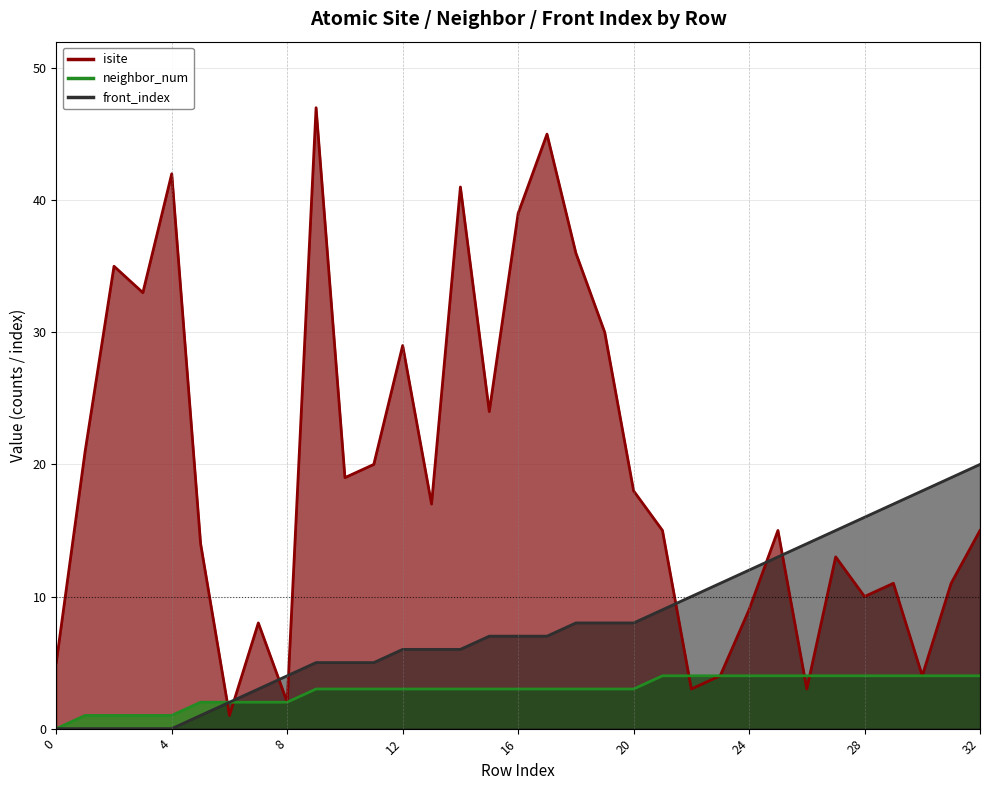

What is the average value of the front_index series?

8